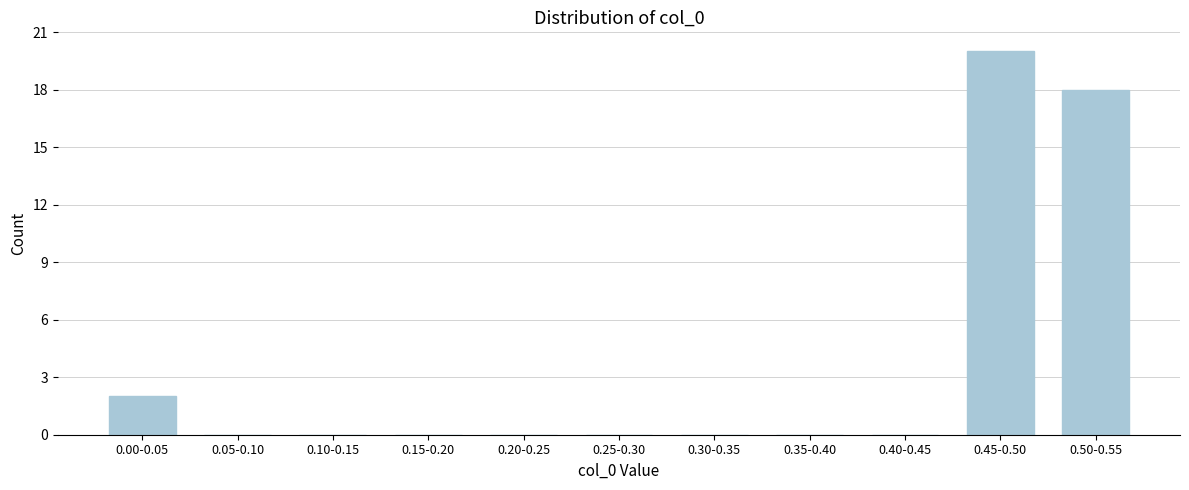

Reading left to right, what are all the values shown in this chart?

0.00-0.05=2	0.05-0.10=0	0.10-0.15=0	0.15-0.20=0	0.20-0.25=0	0.25-0.30=0	0.30-0.35=0	0.35-0.40=0	0.40-0.45=0	0.45-0.50=20	0.50-0.55=18